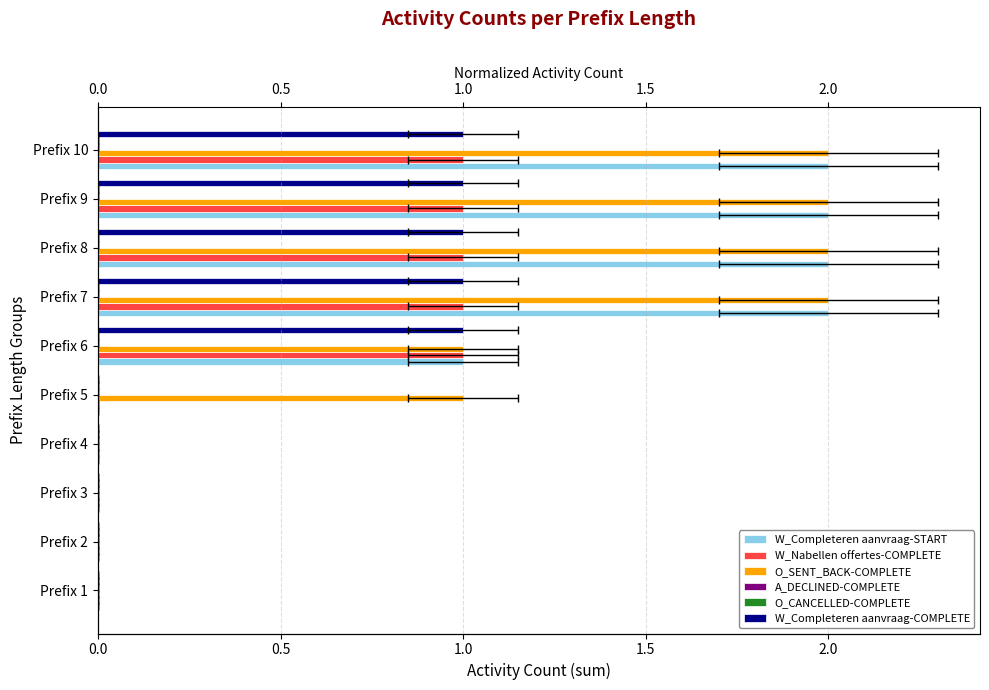

What is the average value of the O_SENT_BACK-COMPLETE series?

1.0